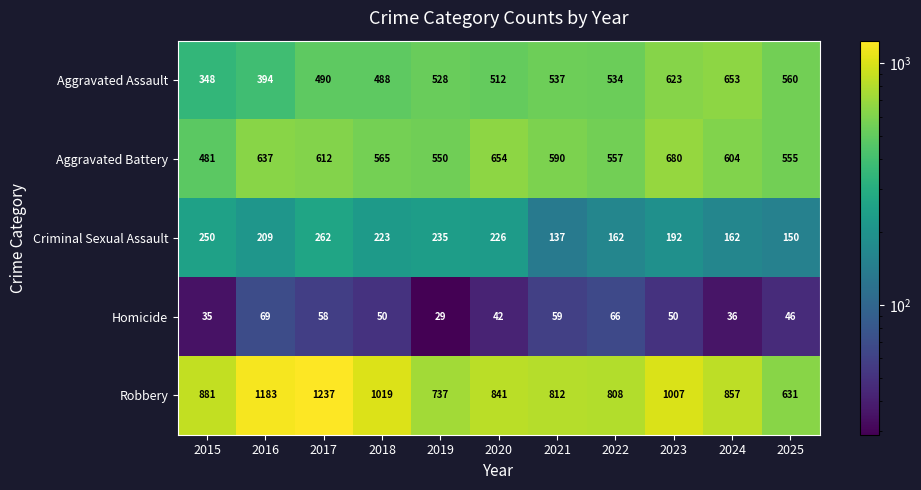

What is the approximate value of Aggravated Assault at 2017?

490